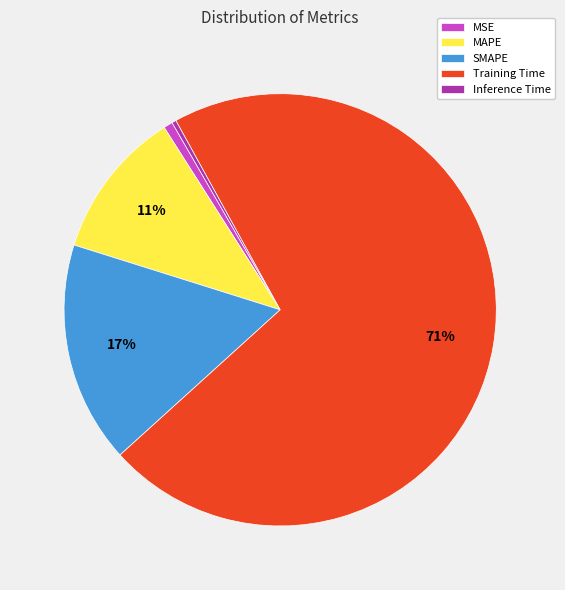

Which category has the biggest portion of the pie?

Training Time